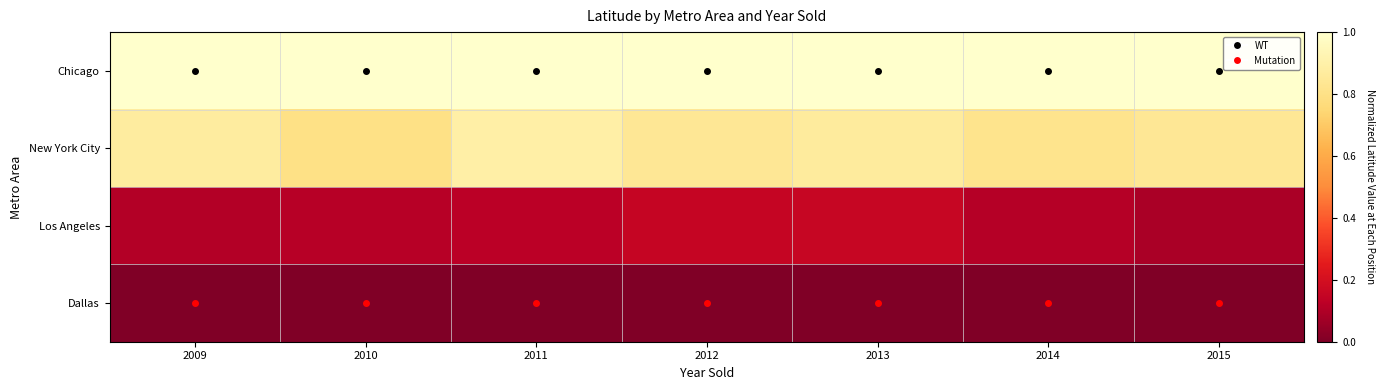

What is the total value across all series at 2012?

2.0